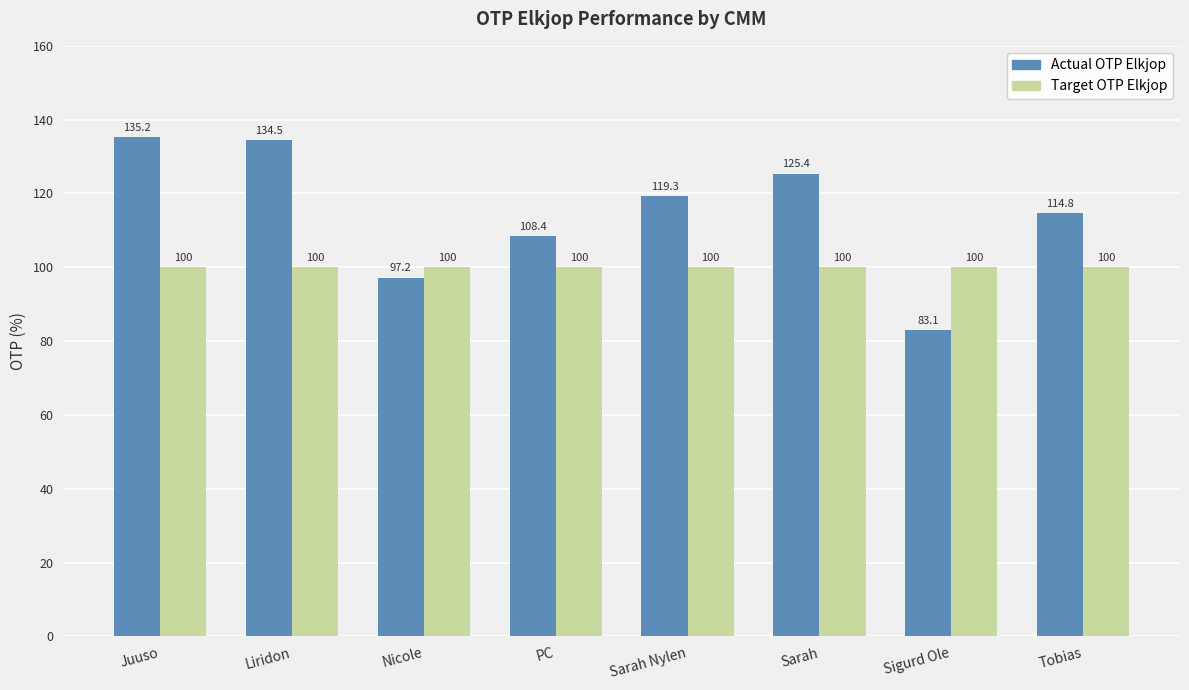

True or false: Target OTP Elkjop has a value of 64.2 at Sarah.

False